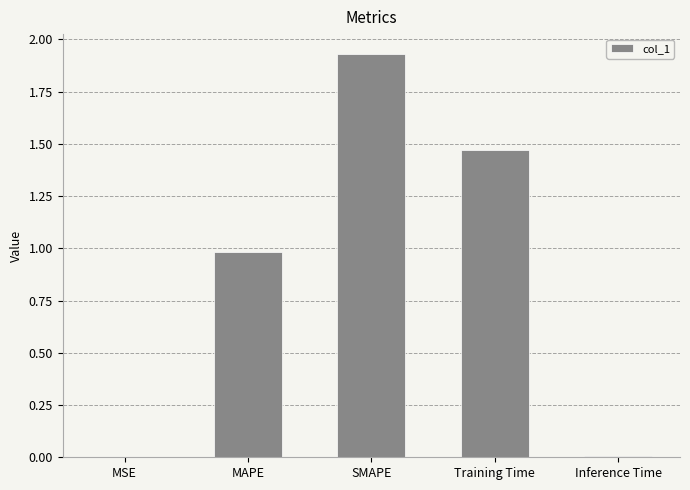

At which category does the chart reach its peak across all series?

SMAPE